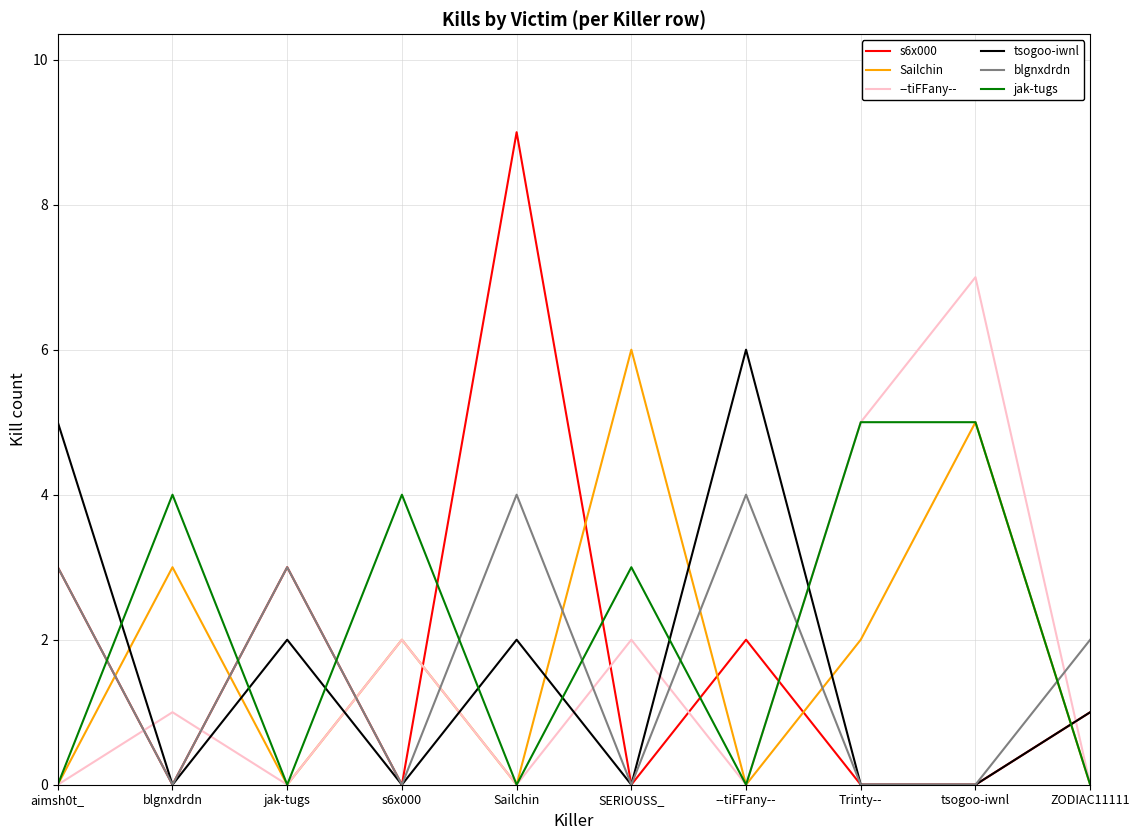

Is the value of Sailchin at --tiFFany-- greater than the value of tsogoo-iwnl at ZODIAC11111?

No